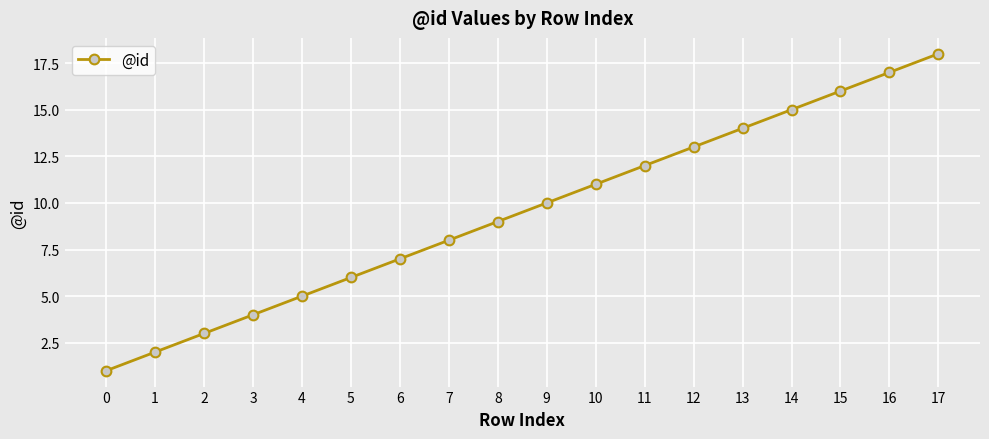

The value at 5 is 6. True or false?

True